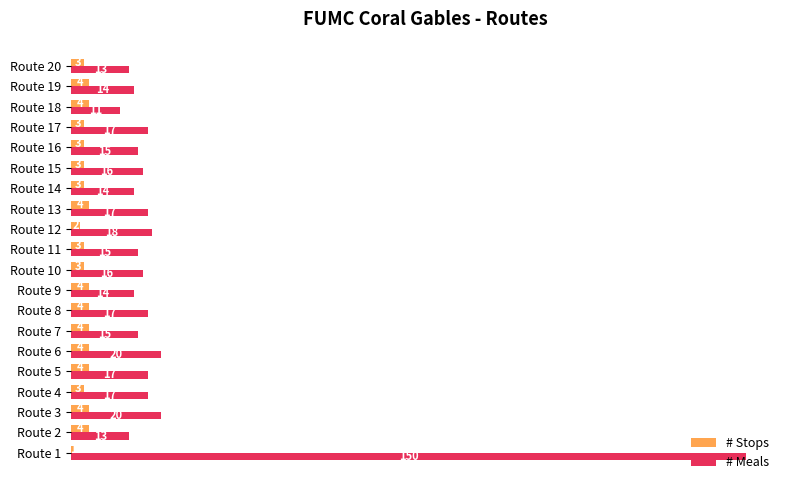

At how many categories does at least one series exceed 113?

1